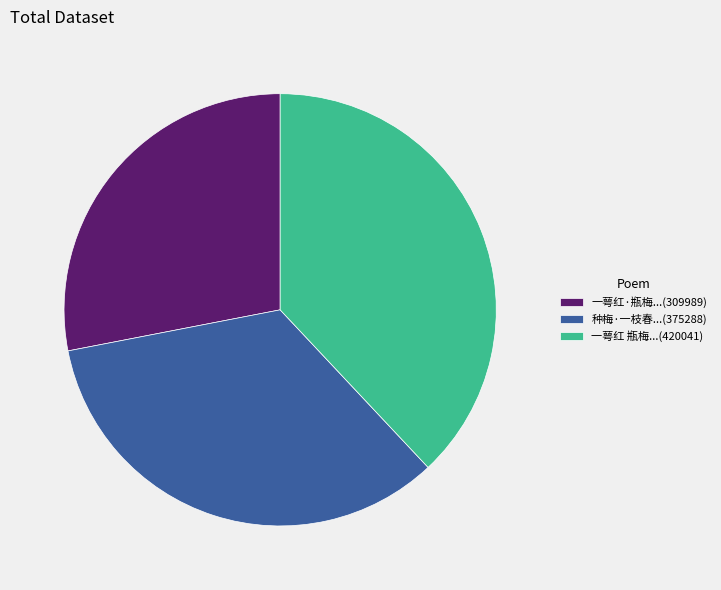

Is the sum of 种梅·一枝春...(375288) and 一萼红 瓶梅...(420041) greater than half?

Yes